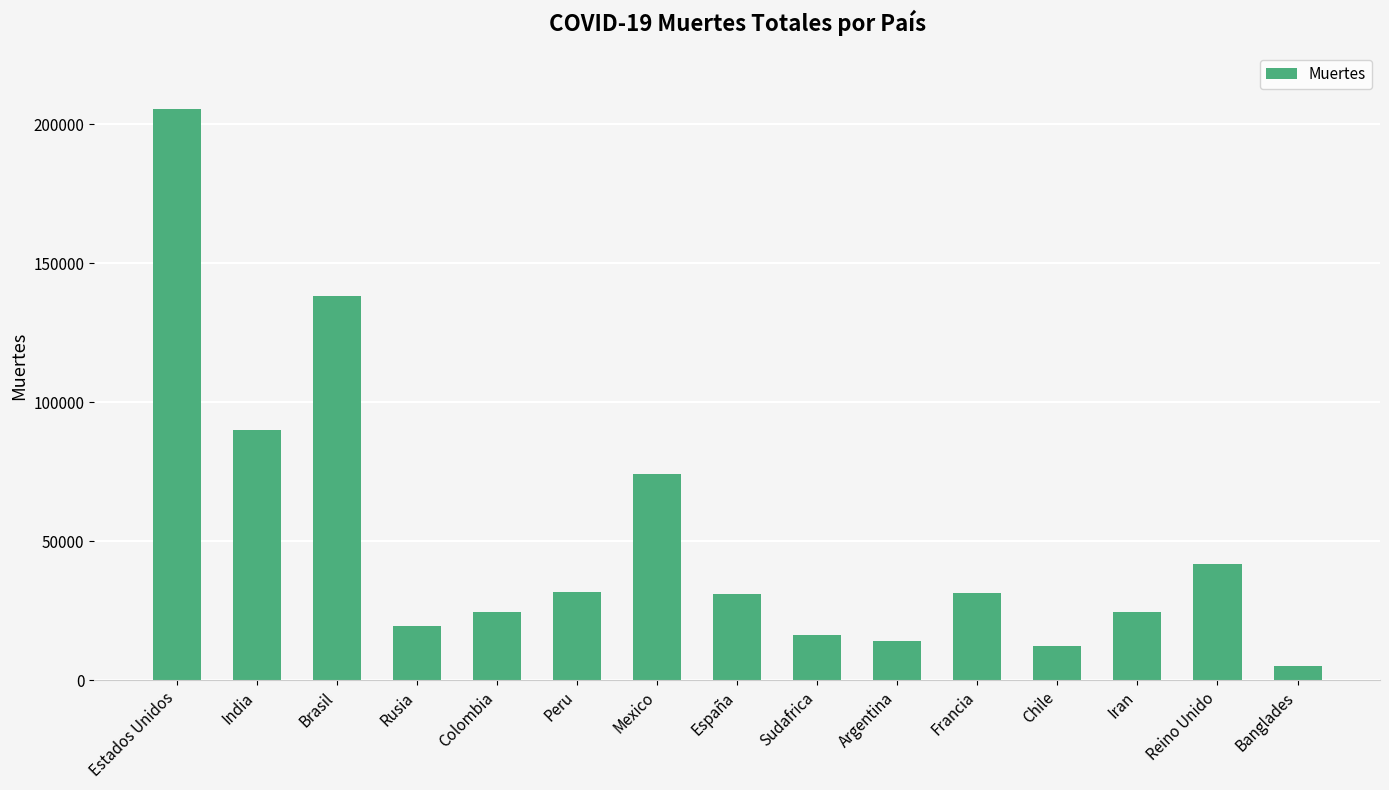

At which label is the value closest to 105239?

India